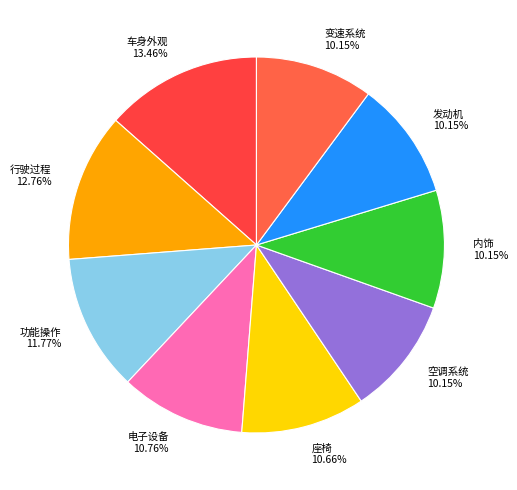

What portion of the pie excludes 空调系统?

89.9%